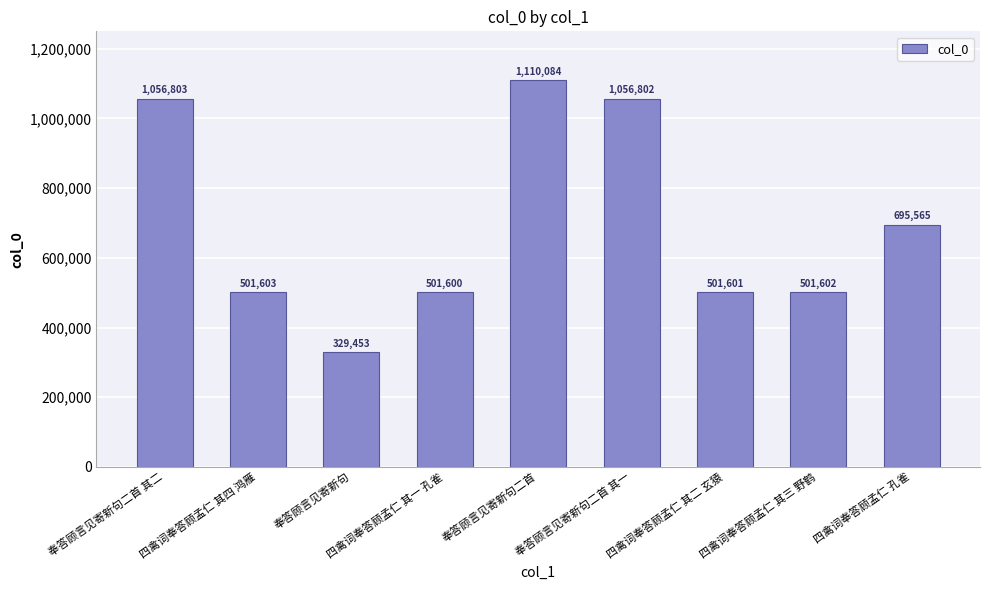

True or false: the data shows 695565 at 四禽词奉答顾孟仁 孔雀.

True